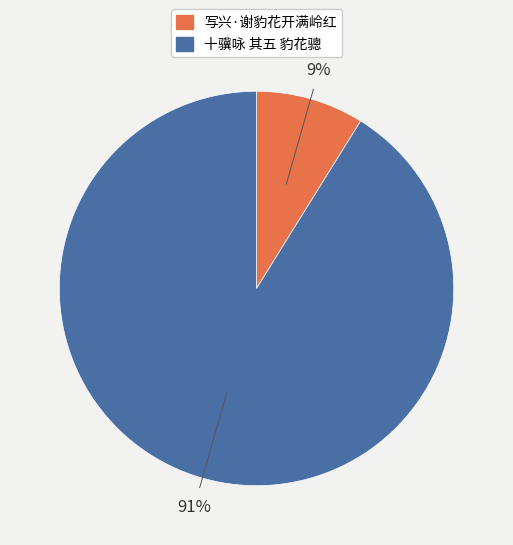

True or false: 十骥咏 其五 豹花骢 accounts for 91% of the total.

True